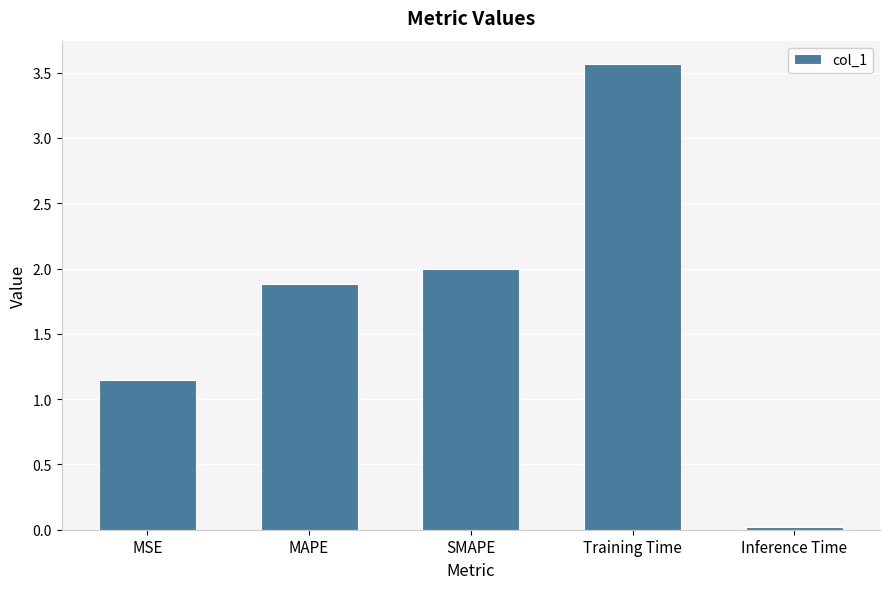

The chart shows a value of 0.0 at Inference Time. True or false?

True